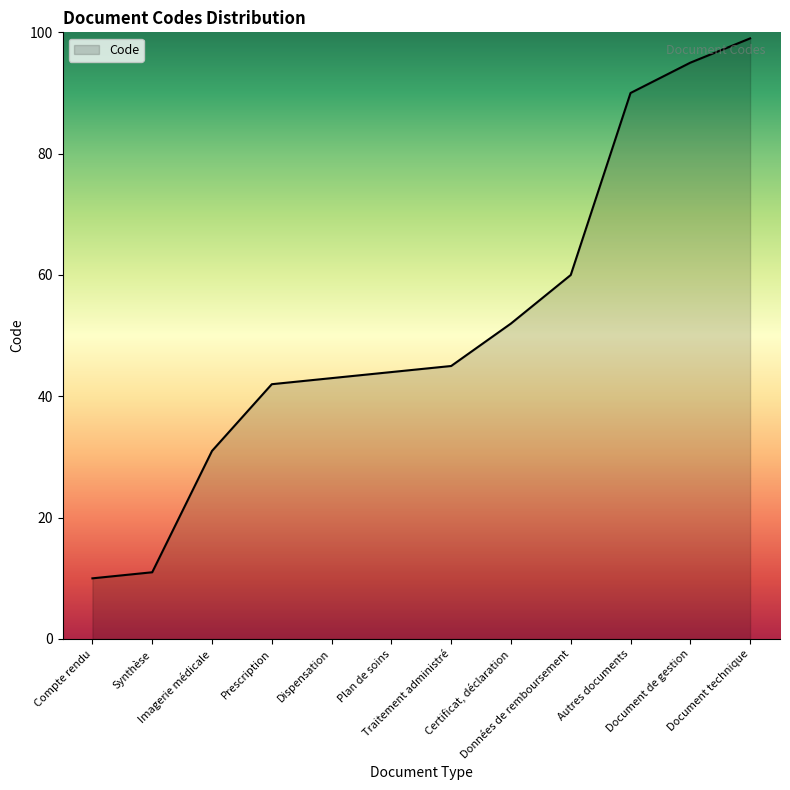

What is the maximum value shown in the chart?

99